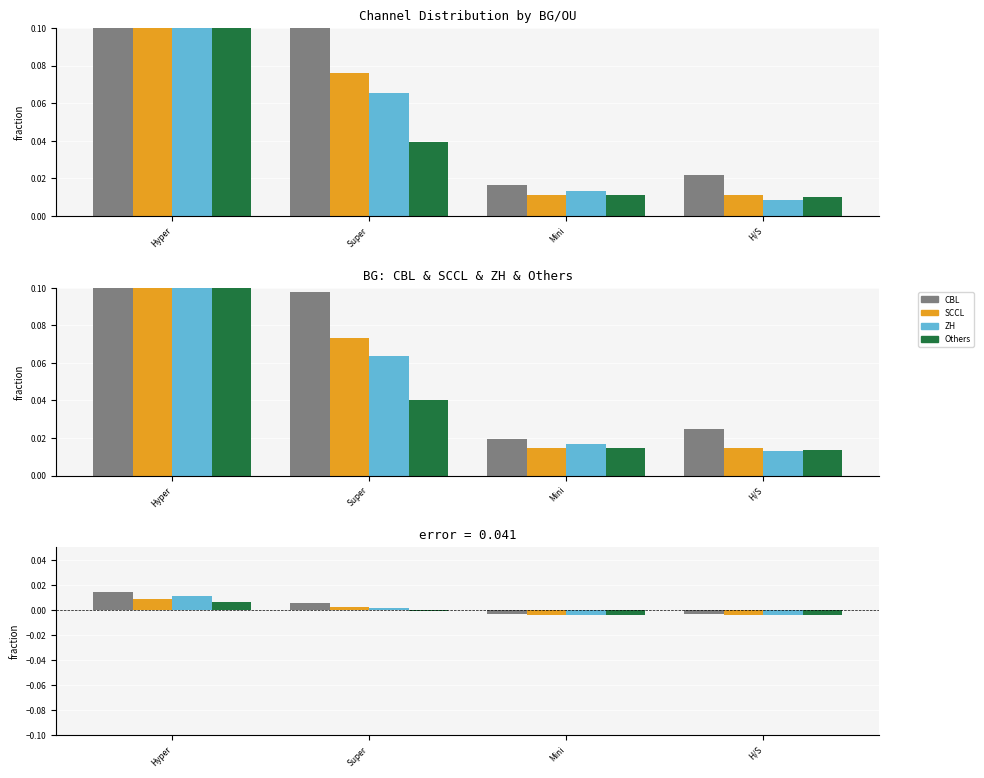

Where is Others nearest to the value 0?

Super